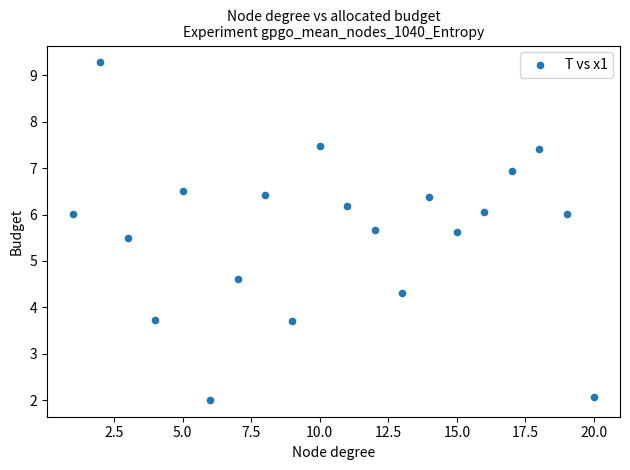

What is the range of Y values (max minus min)?

7.3